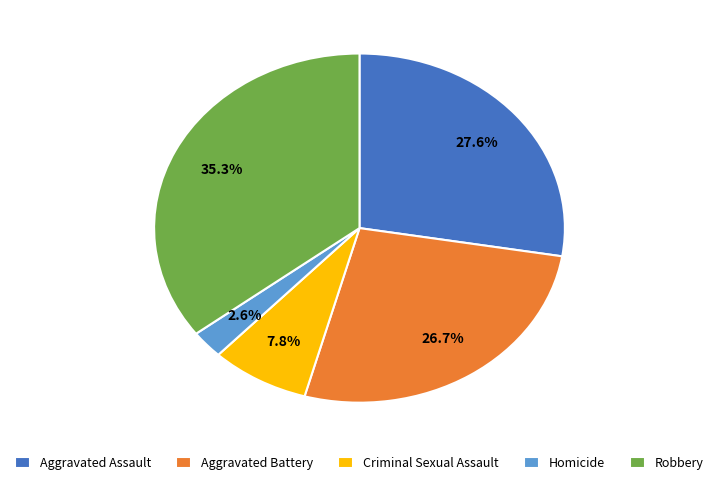

To the nearest percent, what is the average slice percentage?

20%